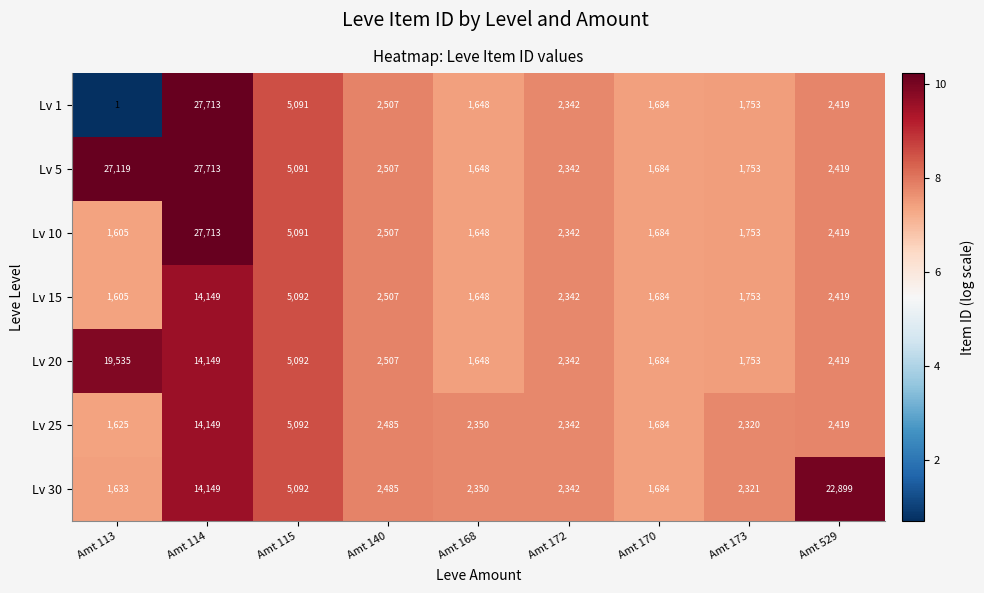

What is the approximate value of Lv 15 at Amt 172?

2342